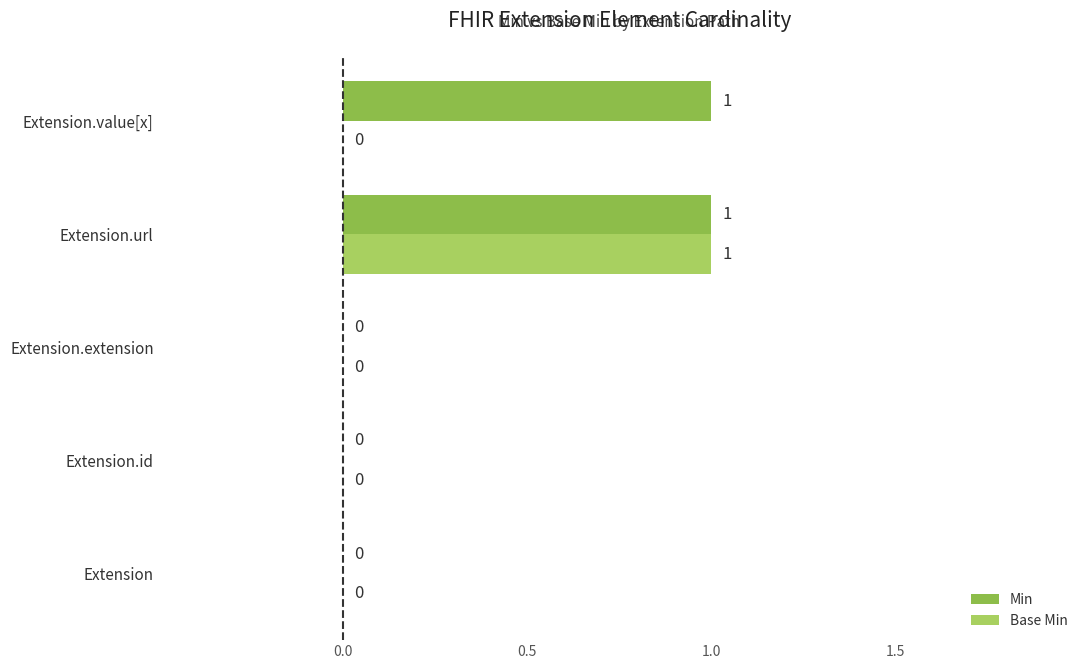

Reading right to left, what are all the values shown in this chart?

Min: 1	1	0	0	0
Base Min: 0	1	0	0	0